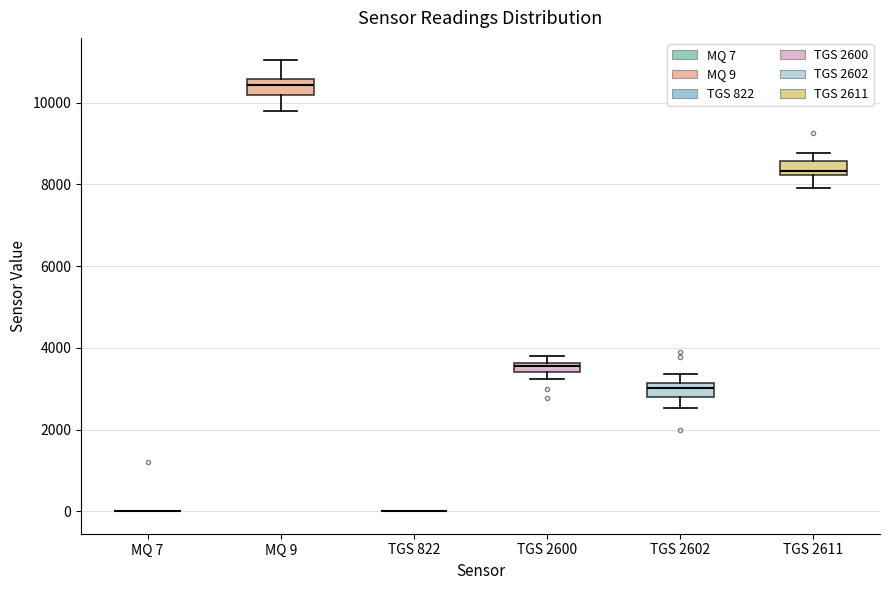

Where does the lower whisker of the box for TGS 2611 end on the y-axis? The values are not printed on the chart, so give them approximately, as read against the axis.

8000